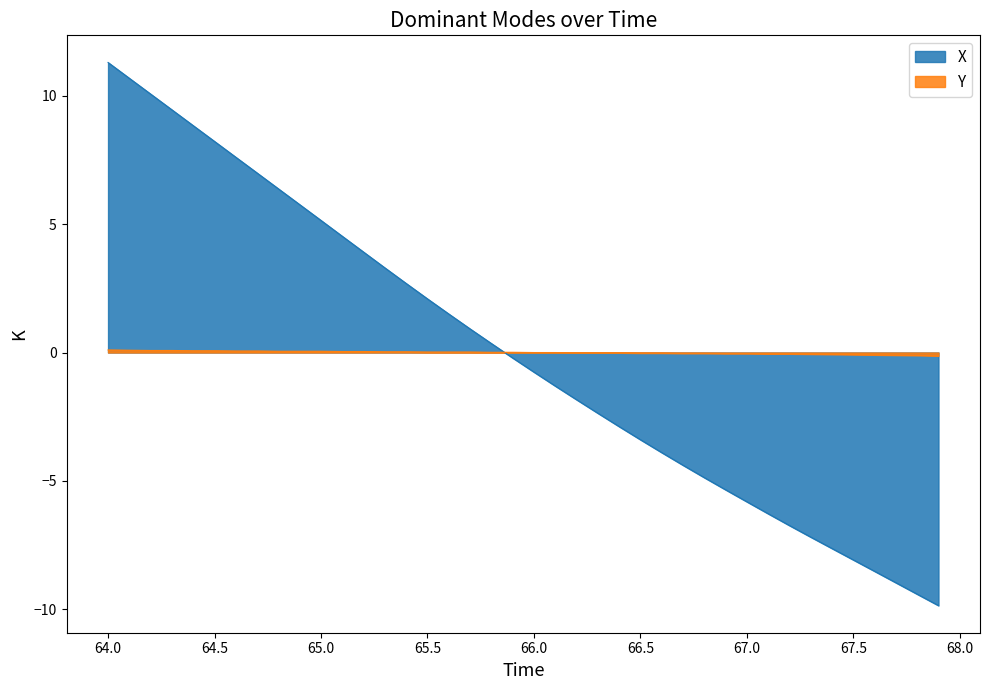

True or false: Y has more than 2 interior local peaks.

False